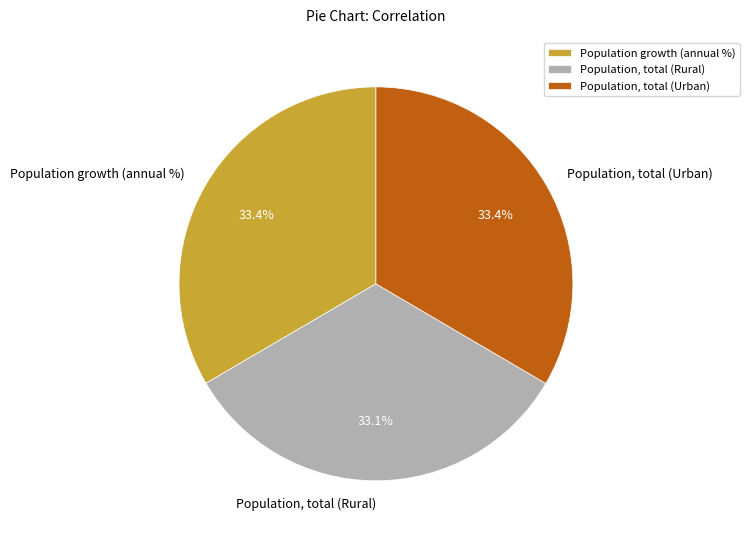

What is the total percentage of Population, total (Urban) and Population growth (annual %)?

66.9%